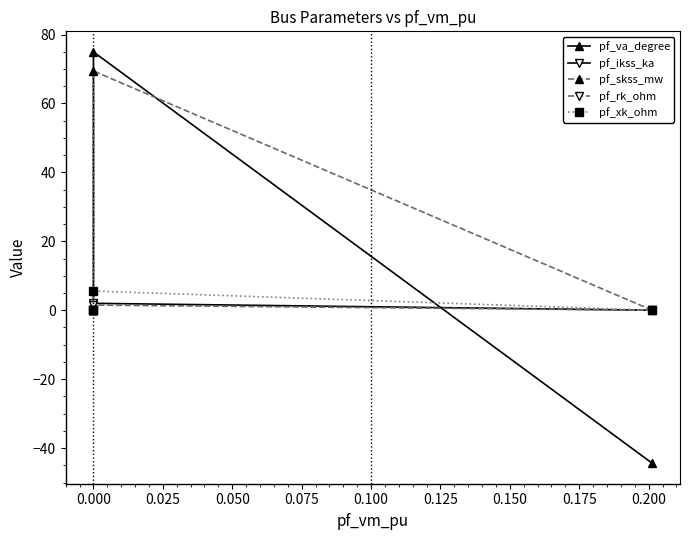

Which series has the largest range (max minus min)?

pf_va_degree